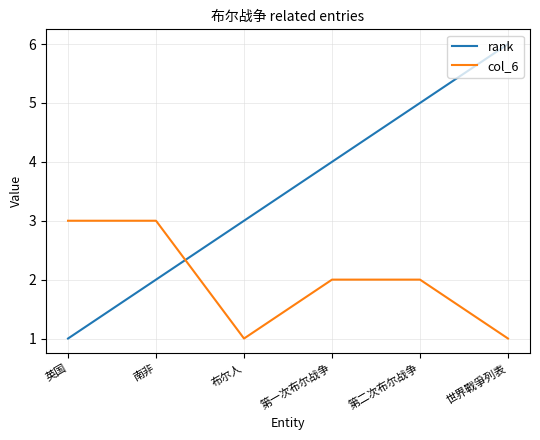

What position from the right is 第一次布尔战争?

3